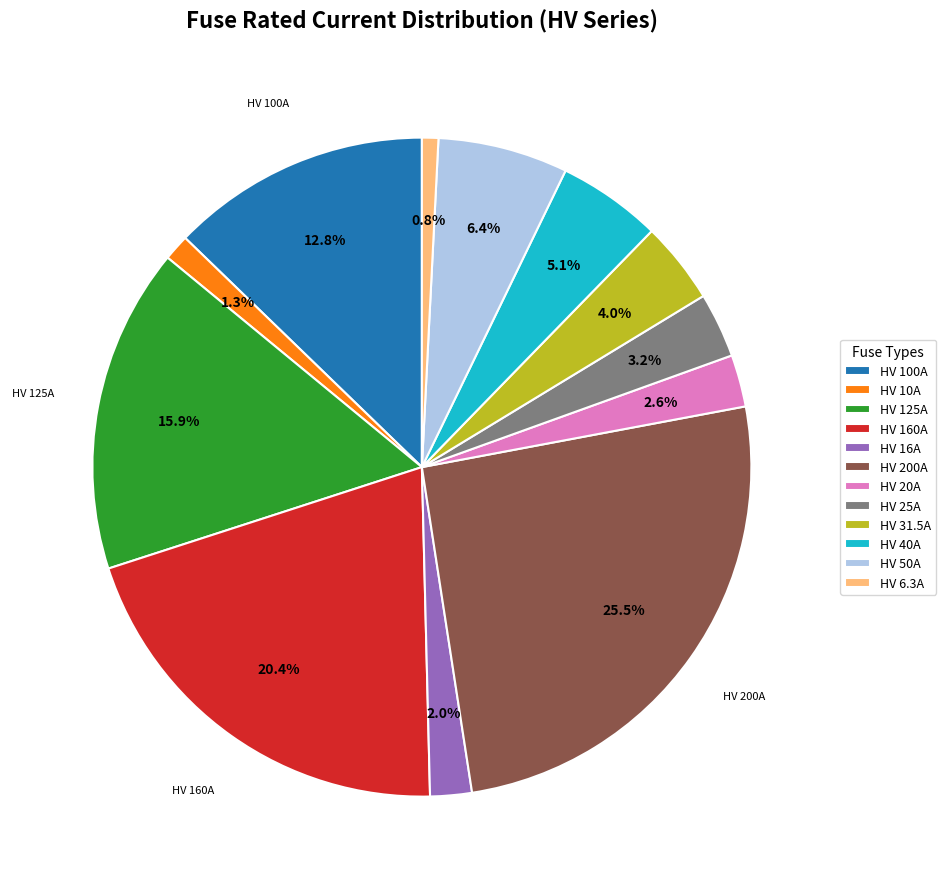

To the nearest percent, what is the difference between the HV 25A and HV 10A slice percentages?

2%